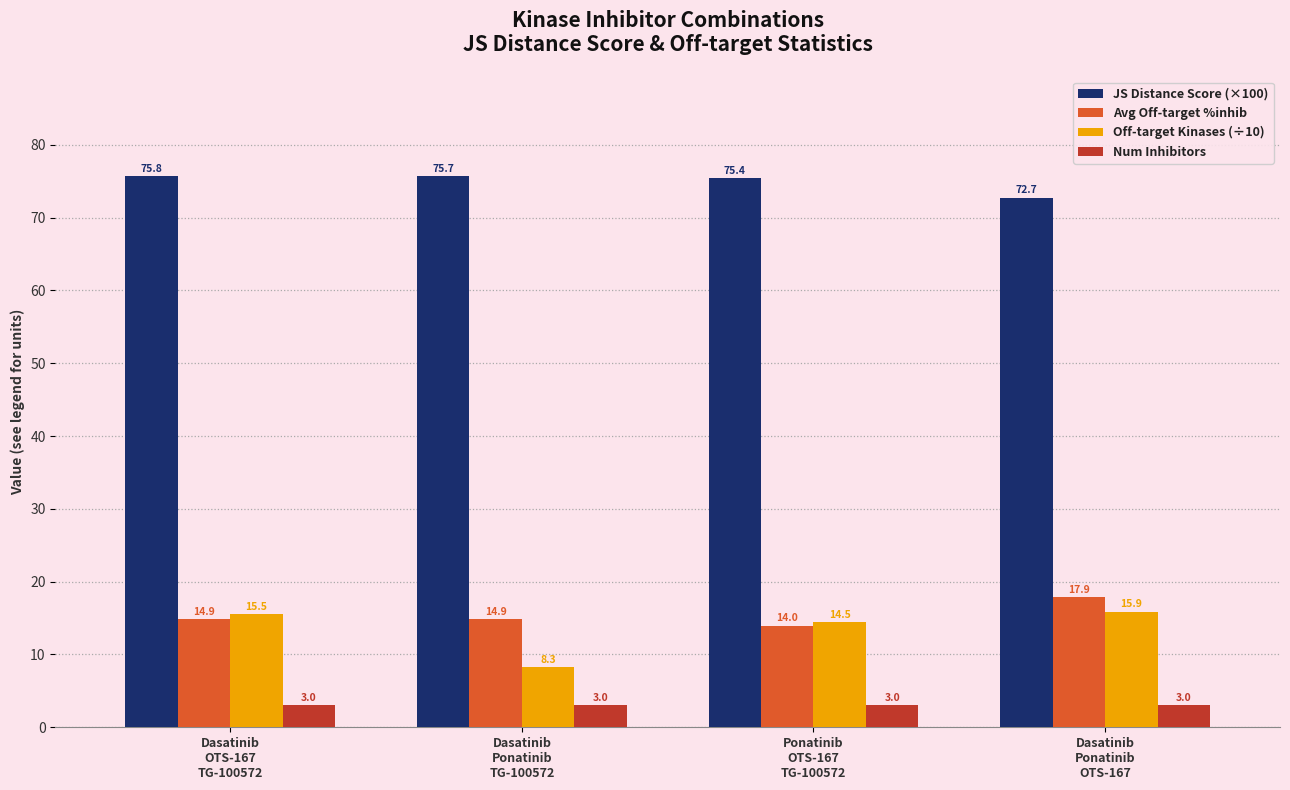

Reading left to right, transcribe all the data shown in this chart.

JS Distance Score (×100): Dasatinib
OTS-167
TG-100572=75.8	Dasatinib
Ponatinib
TG-100572=75.7	Ponatinib
OTS-167
TG-100572=75.4	Dasatinib
Ponatinib
OTS-167=72.7
Avg Off-target %inhib: Dasatinib
OTS-167
TG-100572=14.9	Dasatinib
Ponatinib
TG-100572=14.9	Ponatinib
OTS-167
TG-100572=14.0	Dasatinib
Ponatinib
OTS-167=17.9
Off-target Kinases (÷10): Dasatinib
OTS-167
TG-100572=15.5	Dasatinib
Ponatinib
TG-100572=8.3	Ponatinib
OTS-167
TG-100572=14.5	Dasatinib
Ponatinib
OTS-167=15.9
Num Inhibitors: Dasatinib
OTS-167
TG-100572=3.0	Dasatinib
Ponatinib
TG-100572=3.0	Ponatinib
OTS-167
TG-100572=3.0	Dasatinib
Ponatinib
OTS-167=3.0